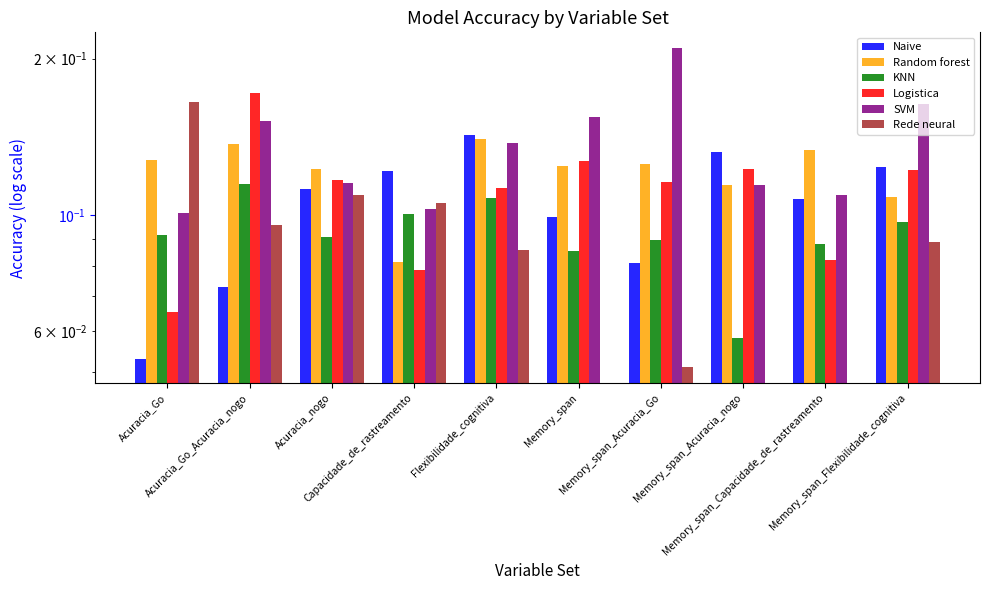

What is the total value across all series at Memory_span_Flexibilidade_cognitiva?

0.7